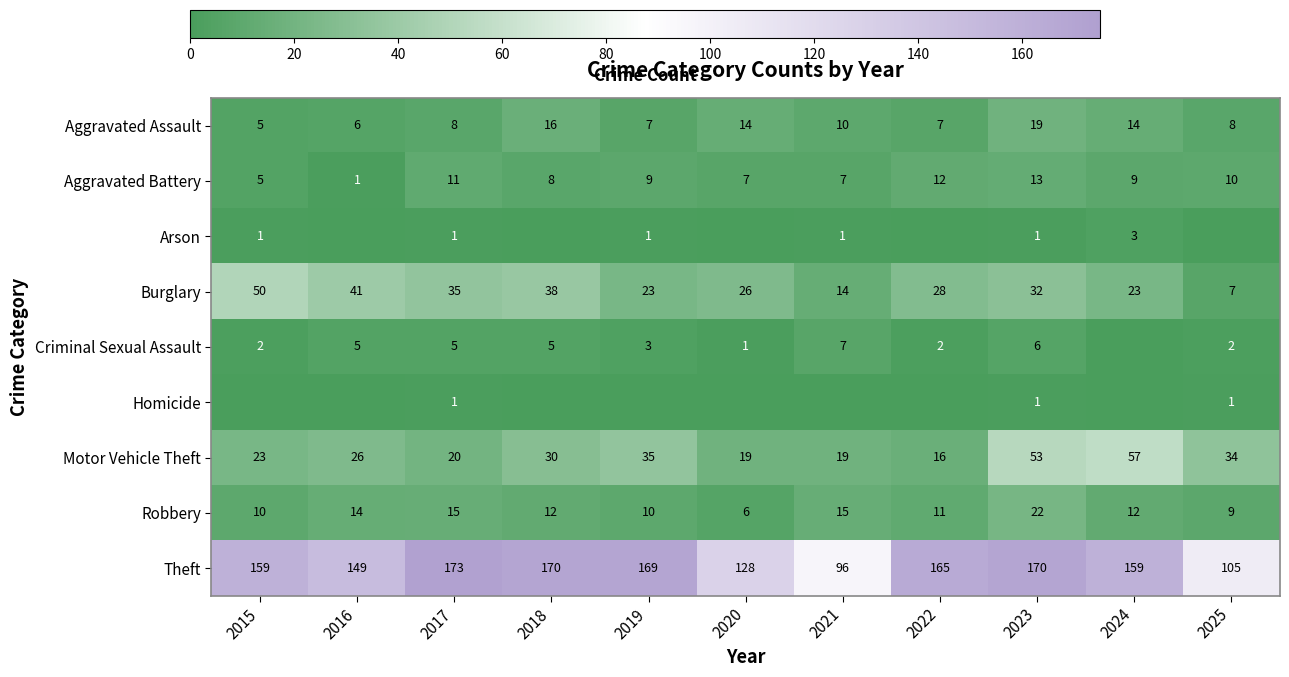

The value of Motor Vehicle Theft at 2022 is 6. True or false?

False